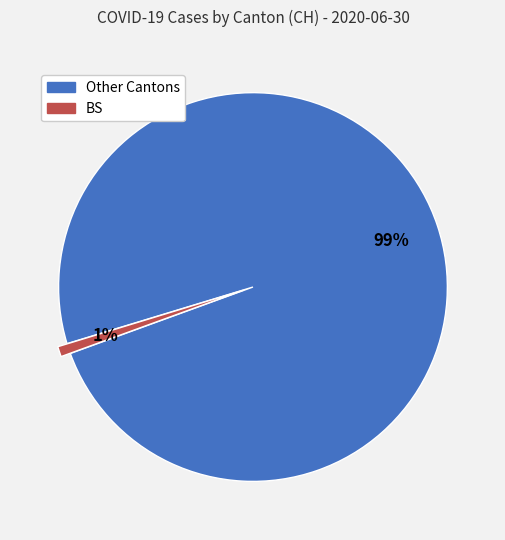

Is there a majority slice in this chart?

Yes